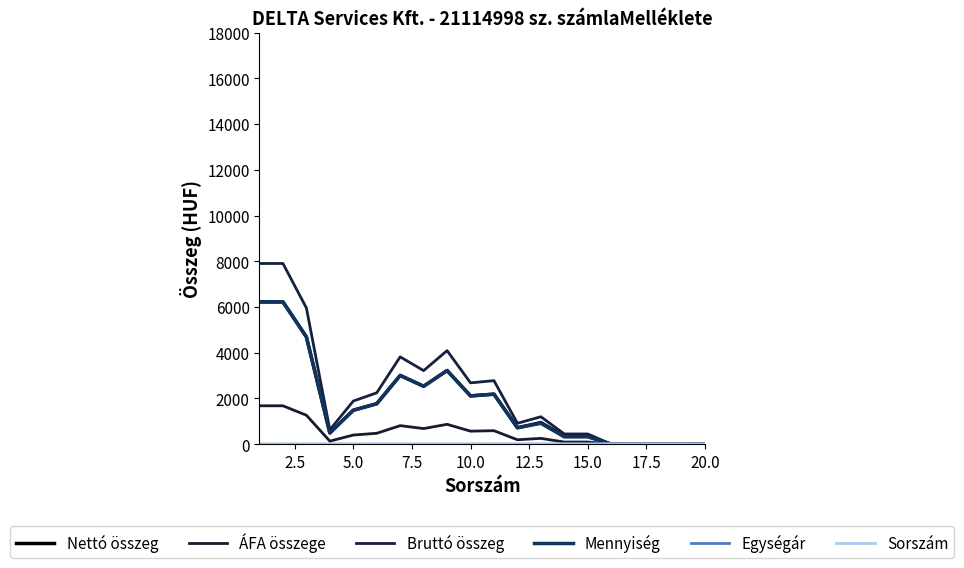

What is the maximum value for ÁFA összege?

1679.9